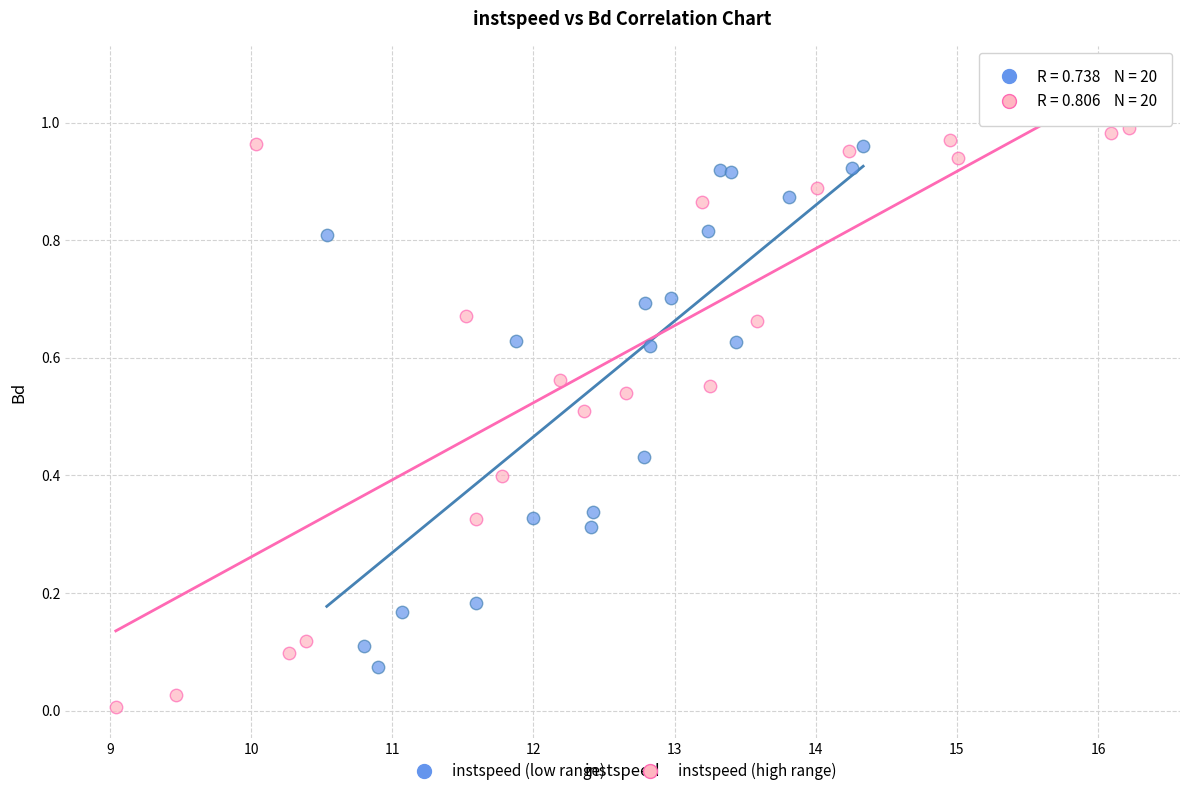

Which series has the largest Y range (max minus min)?

instspeed (high range)